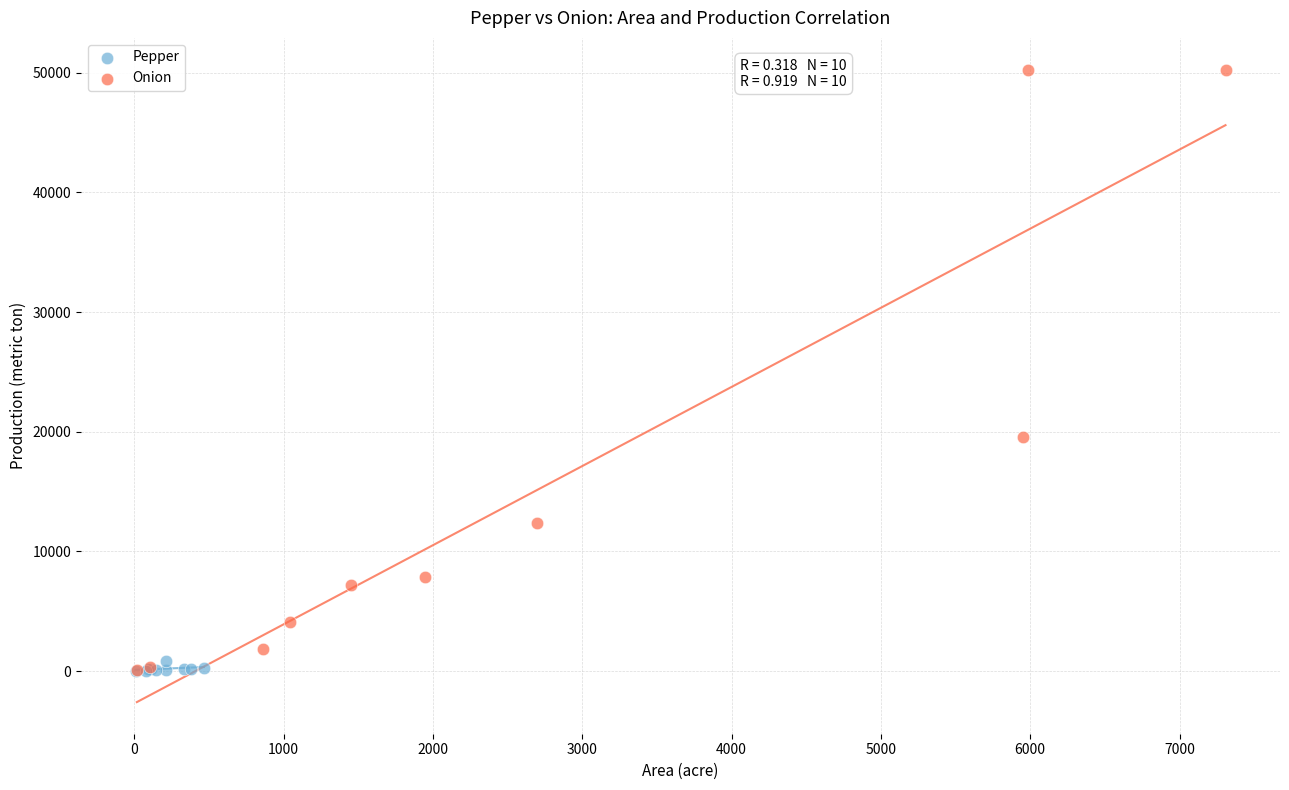

Which series has the largest Y range (max minus min)?

Onion